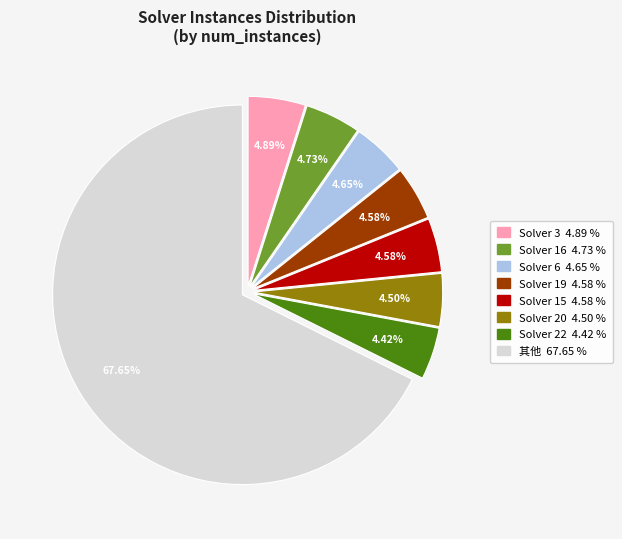

Is there any slice that represents more than half of the pie?

Yes